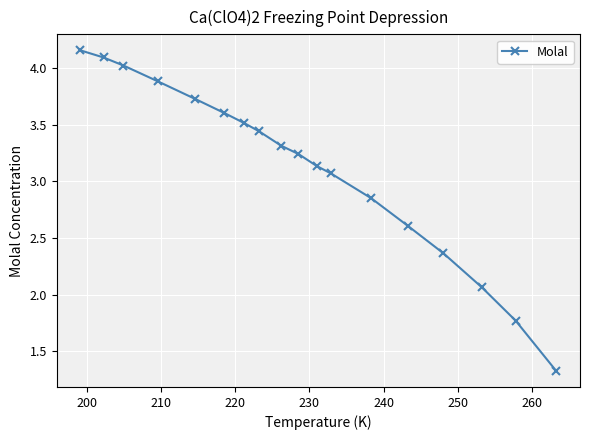

What is the value of the 3rd point from the left?

4.0